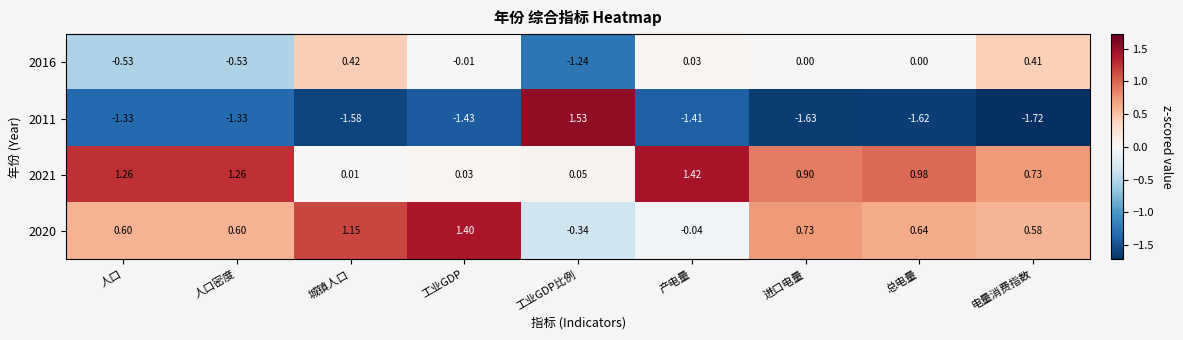

How many categories are shown in the chart?

9